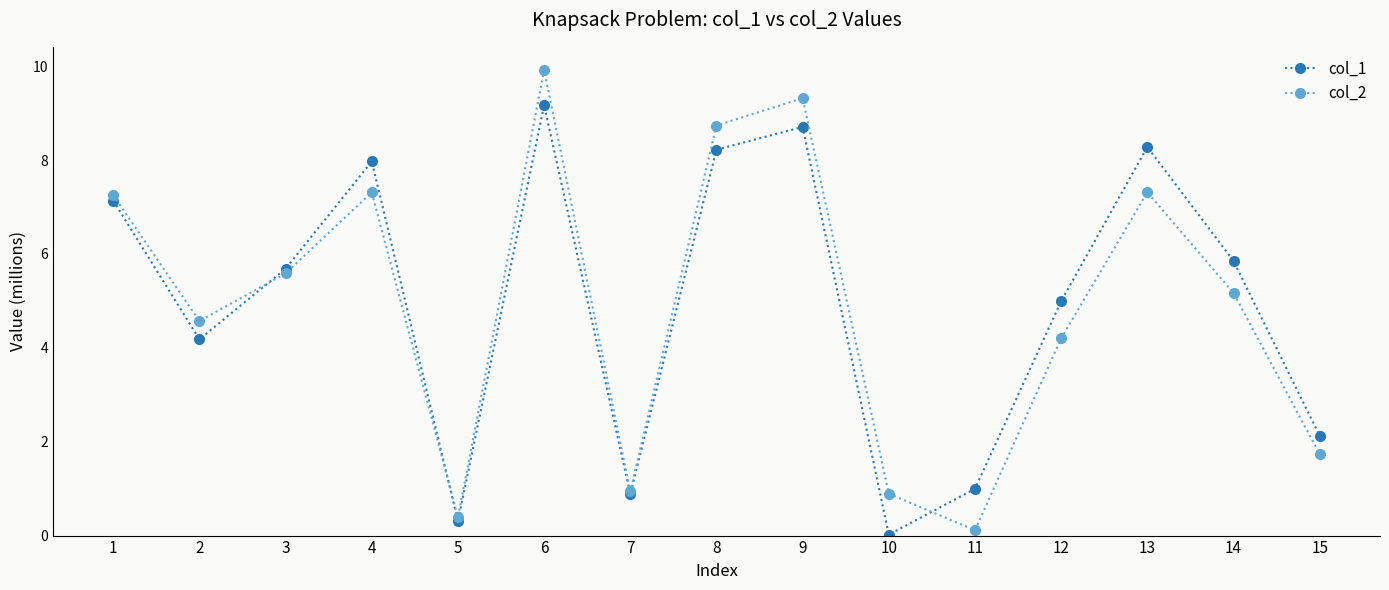

At which category is the sum across all series the highest?

6